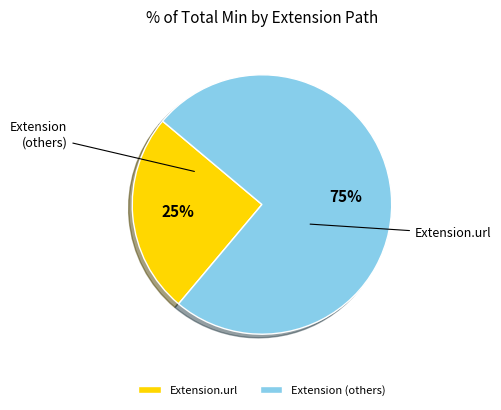

What is the majority slice?

Extension (others)